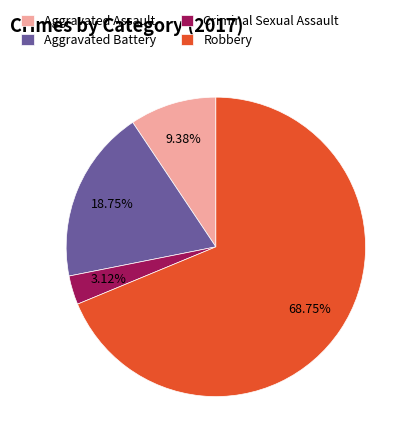

What percentage is the Criminal Sexual Assault slice, to the nearest percent?

3%